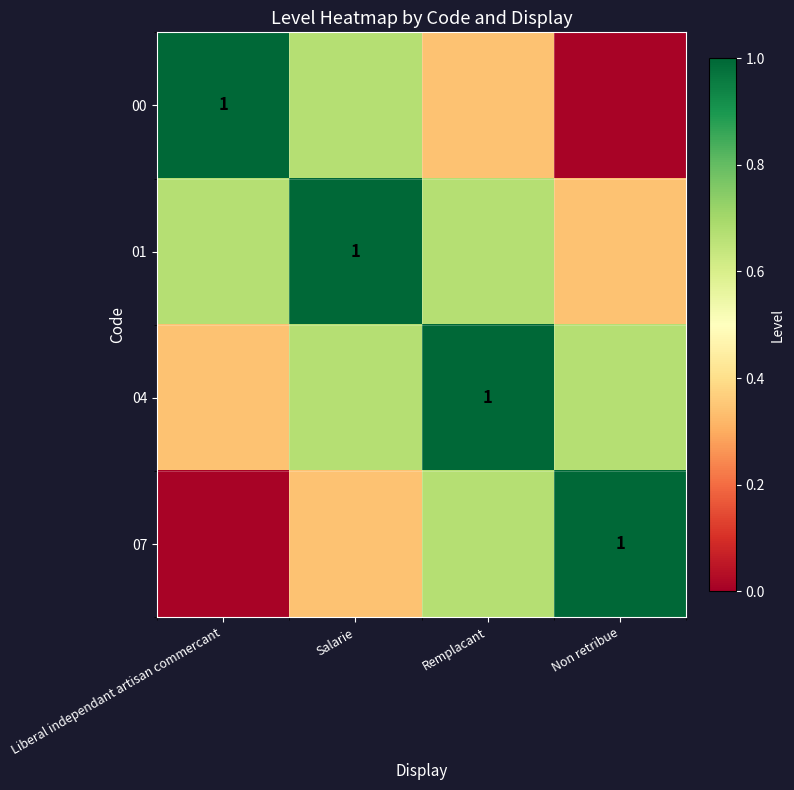

Is it true that 07 equals 0.7 at Remplacant?

True